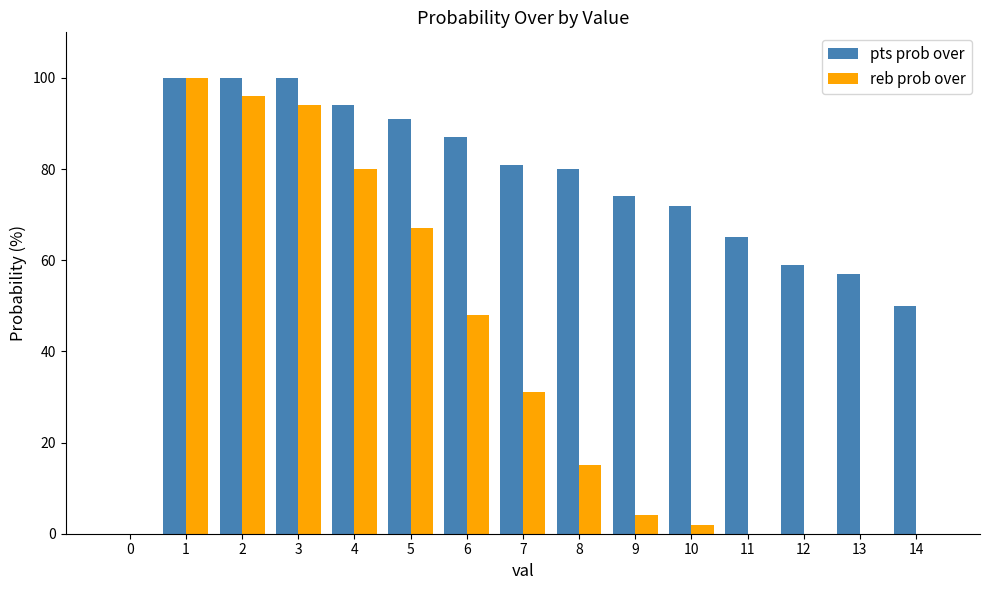

What is the sum of the pts prob over values at 9 and 8?

154